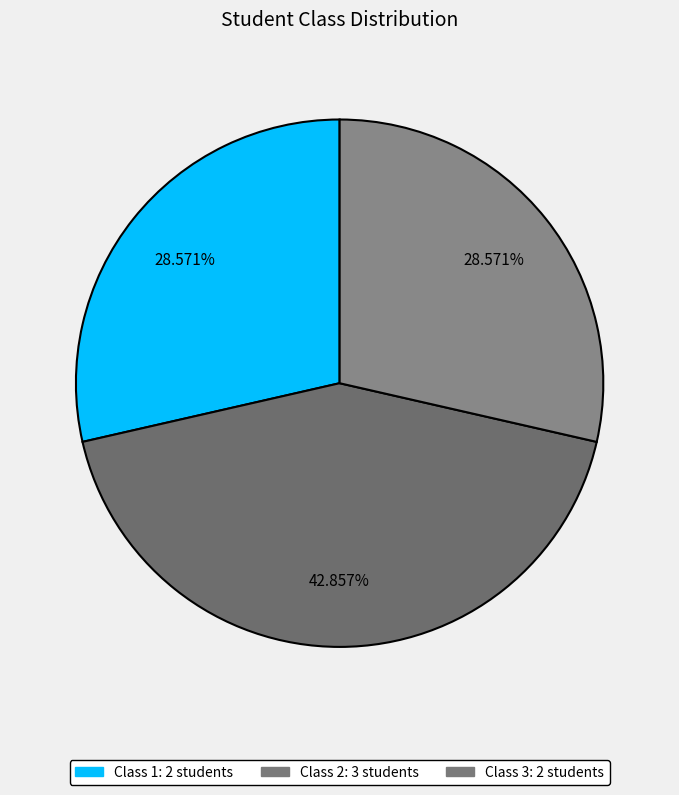

Do Class 1 and Class 2 together represent more than half of the pie?

Yes